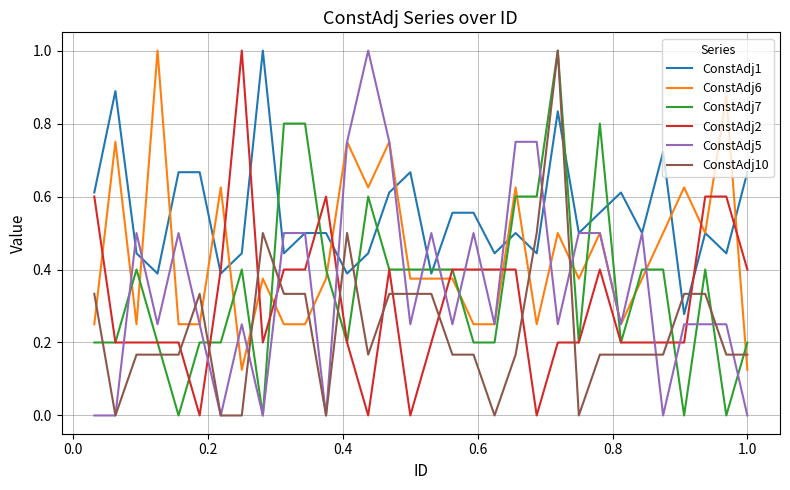

What is the difference between the maximum and minimum values in the ConstAdj2 series?

1.0